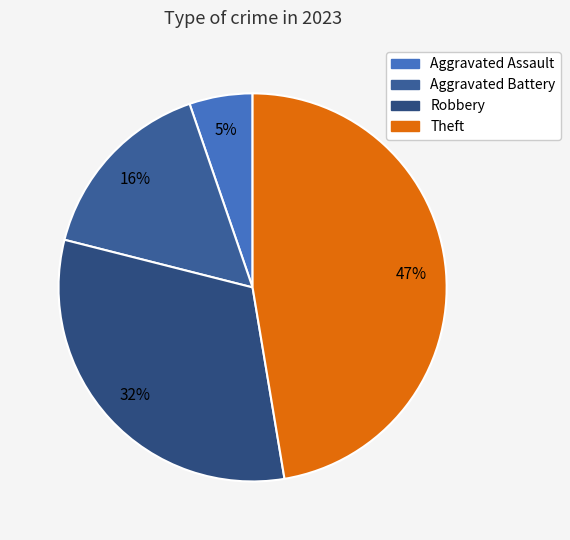

Is the sum of Aggravated Battery and Aggravated Assault greater than half?

No